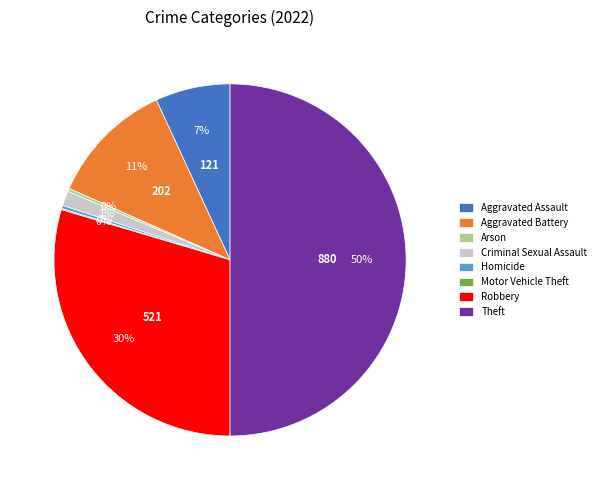

What percentage is the Aggravated Assault slice, to the nearest percent?

7%